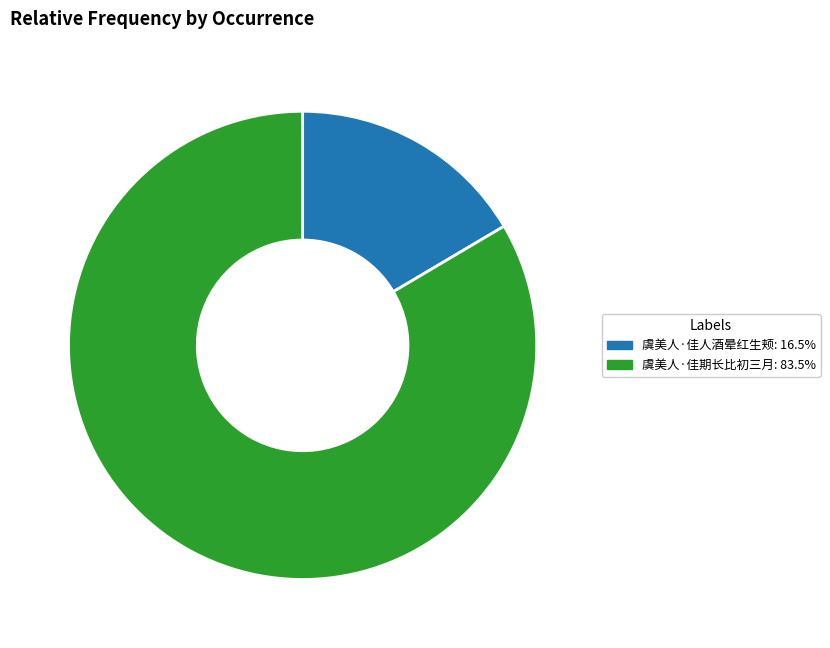

What is the ratio of the value at 虞美人·佳期长比初三月: 83.5% to the value at 虞美人·佳人酒晕红生颊: 16.5%?

5.1